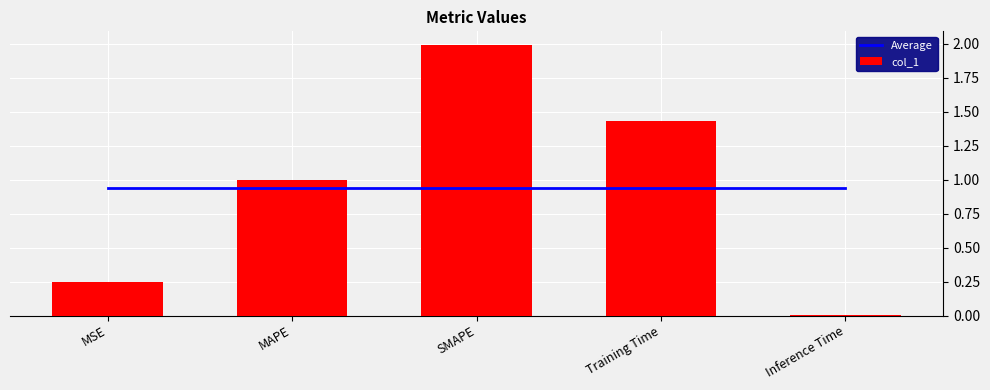

Reading left to right, what are all the values shown in this chart?

Average: 0.9	0.9	0.9	0.9	0.9
col_1: 0.2	1.0	2.0	1.4	0.0